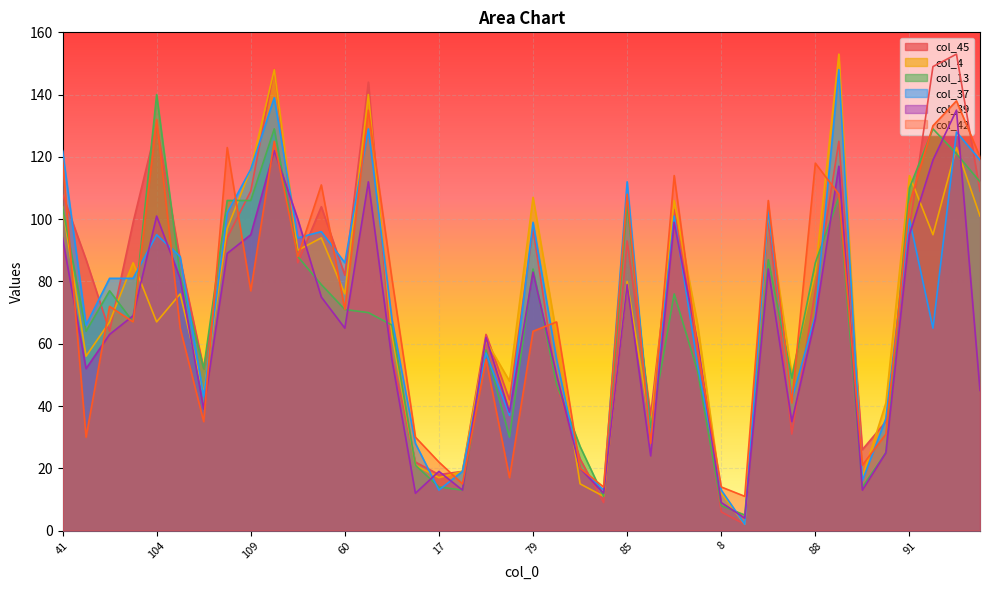

Between 60 and 21, which series saw the biggest shift?

col_37